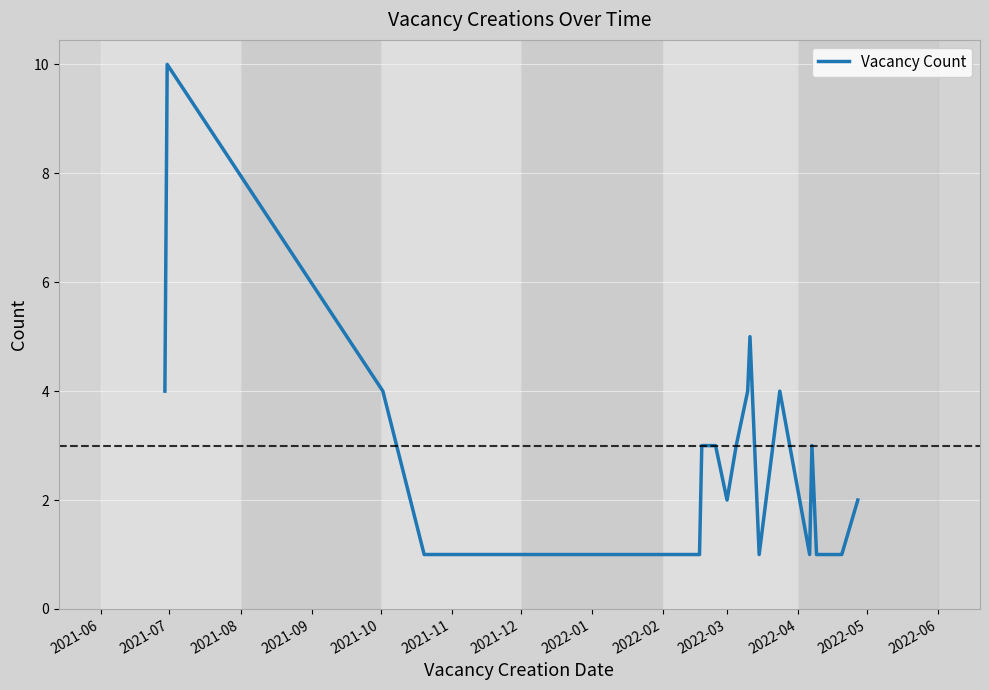

Reading left to right, transcribe all the data shown in this chart.

4	10	4	1	1	3	3	2	3	4	5	1	4	1	3	1	1	1	1	2